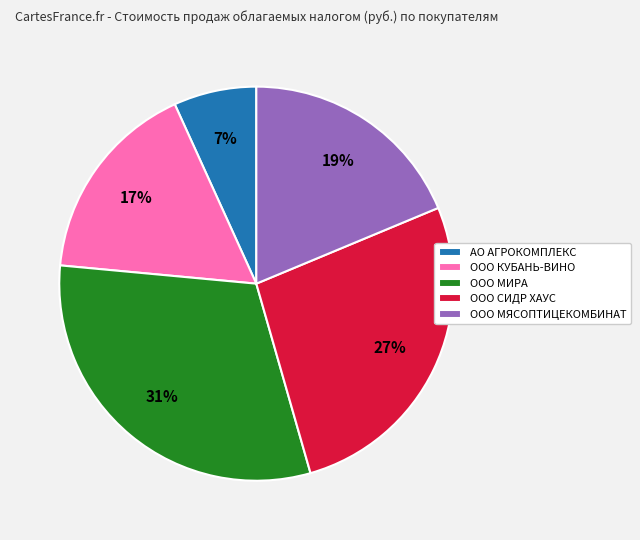

How many segments does this pie chart have?

5